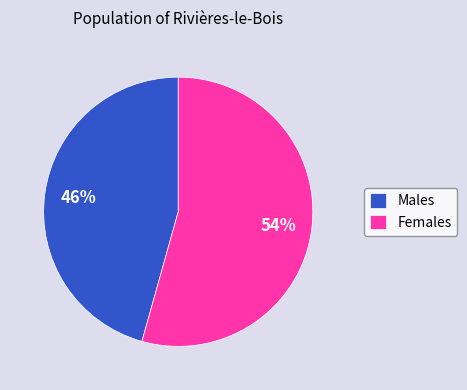

What percentage is the Females slice, to the nearest percent?

54%